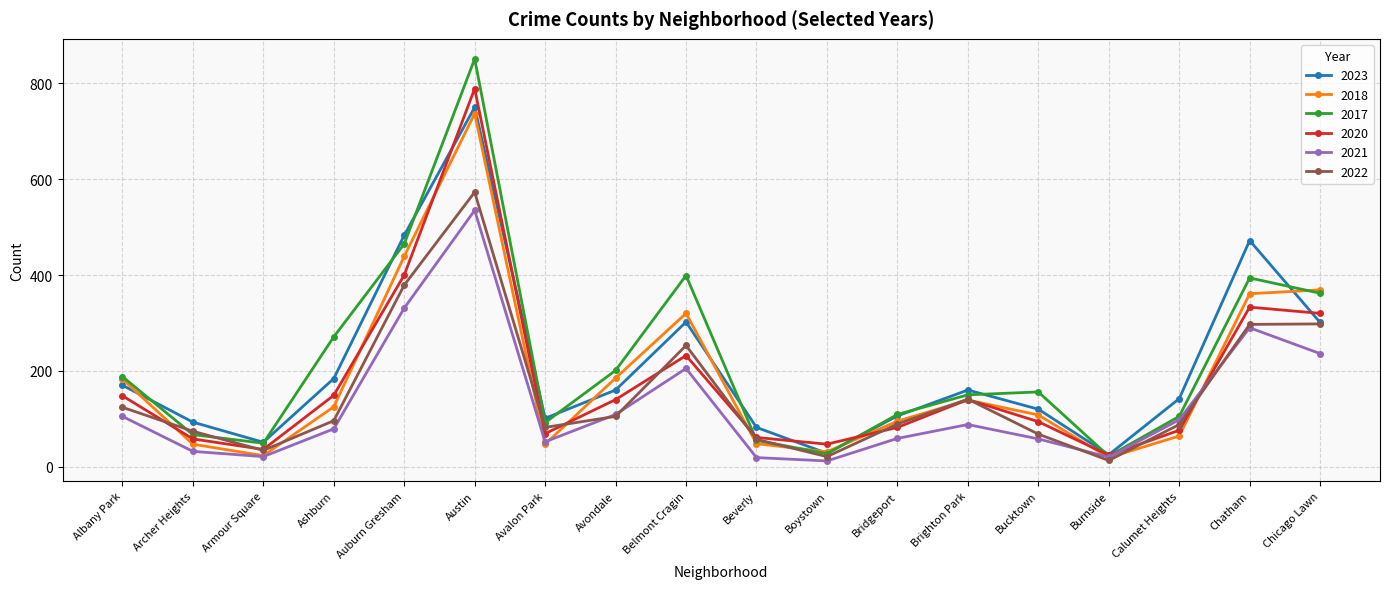

What is the average value of the 2020 series?

178